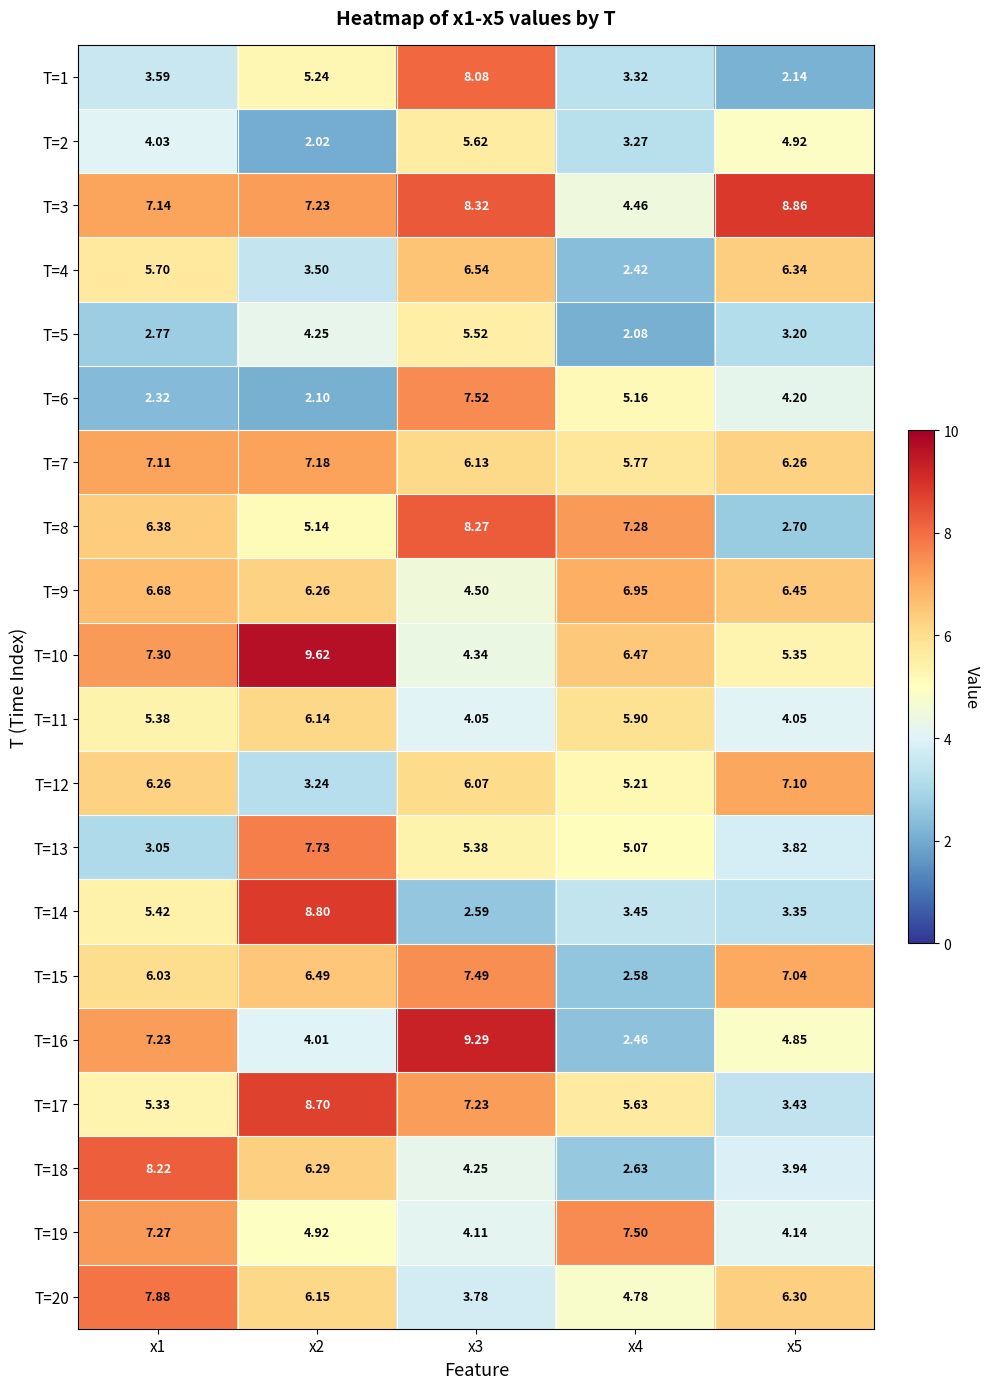

Which label corresponds to the largest value in the chart?

x2